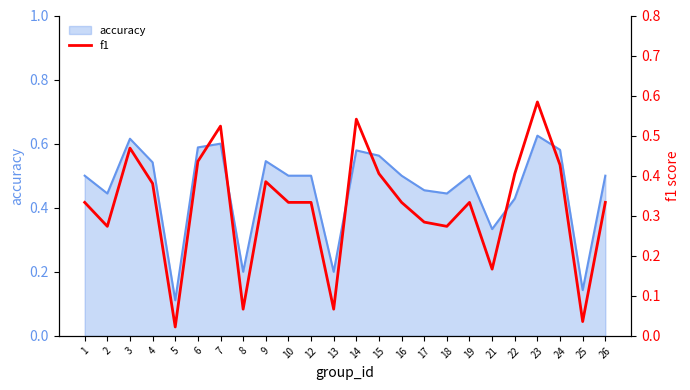

The accuracy series shows 0.3 at 19. True or false?

False